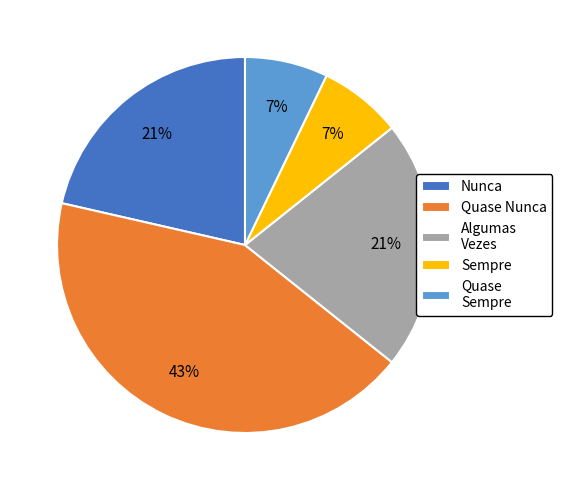

To the nearest percent, what is the average slice percentage?

20%